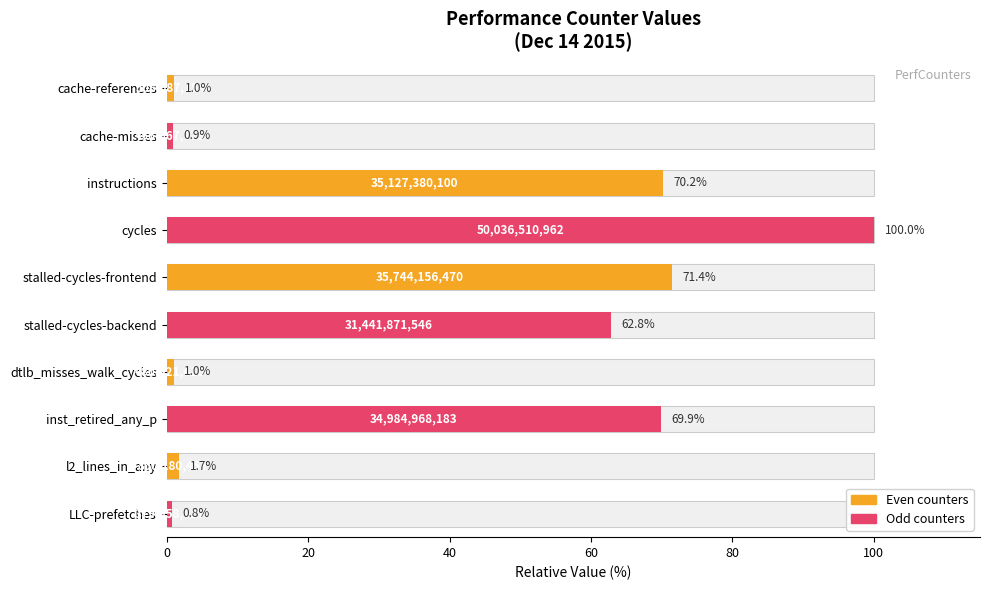

How many values exceed 62?

5